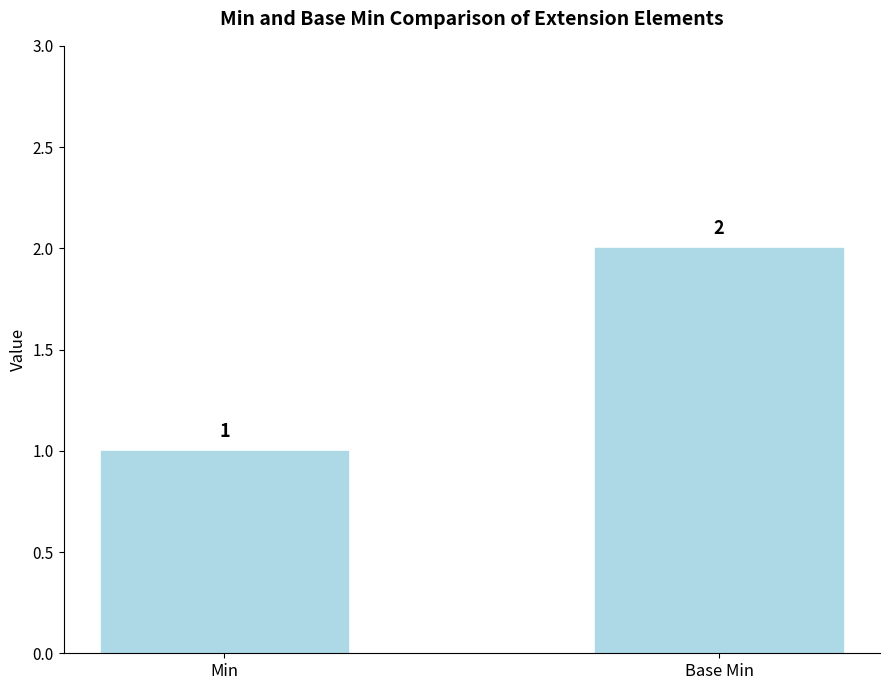

Reading left to right, list all the values displayed in this chart.

Min=1	Base Min=2